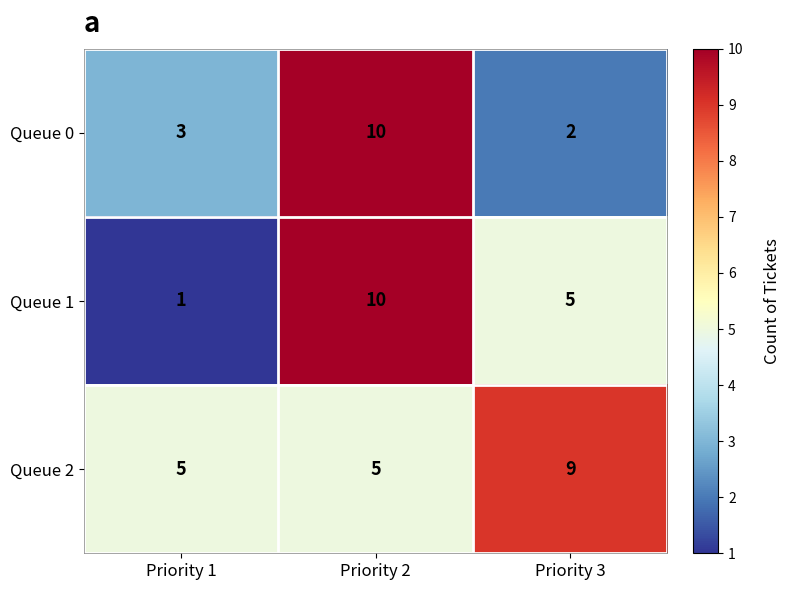

How many Queue 0 values are between 2 and 10?

3